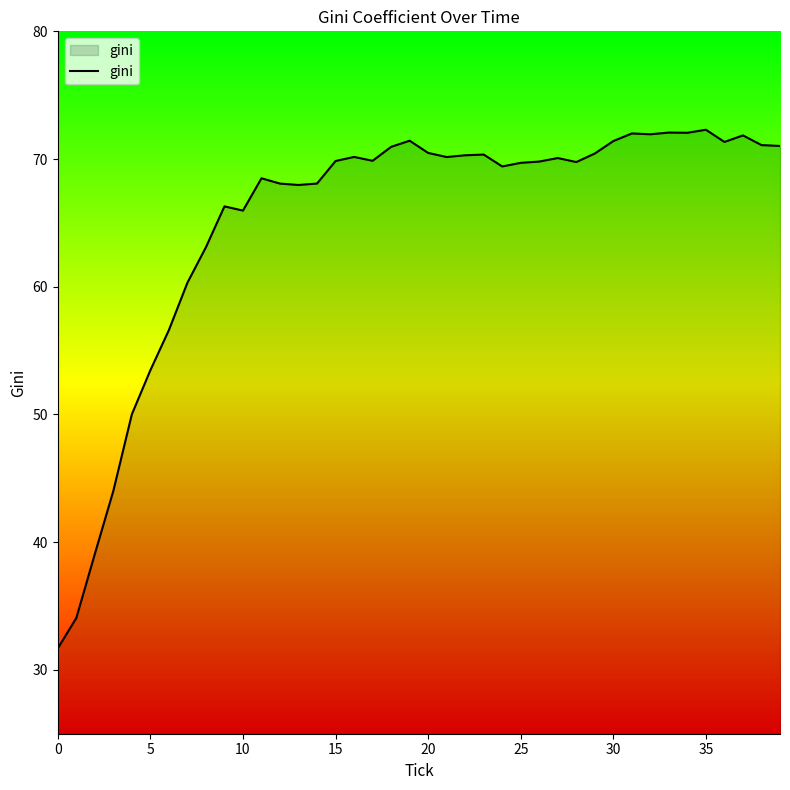

What is the difference between the maximum and minimum values?

40.6